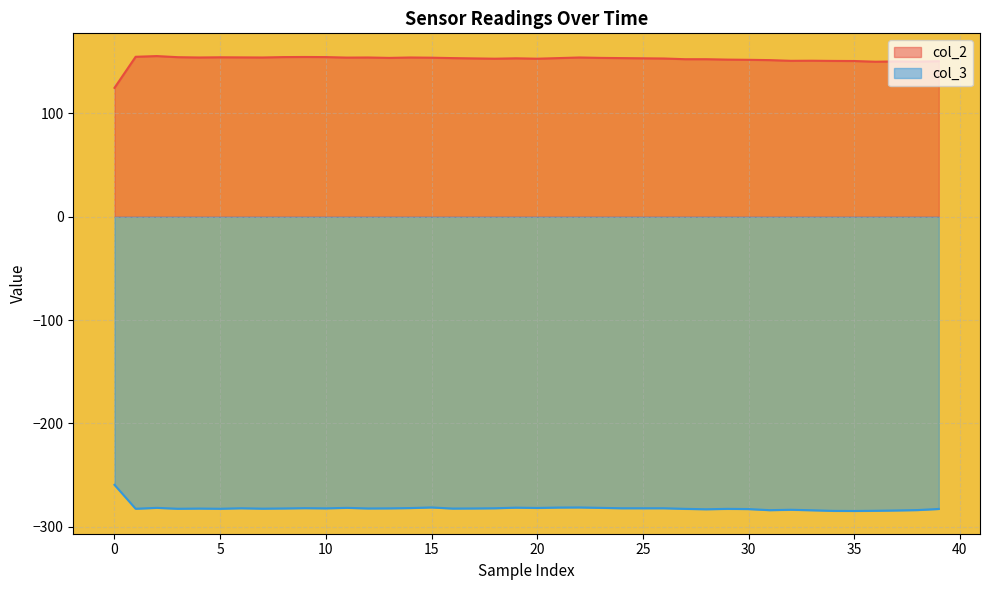

Rank the series by their average value, from lowest to highest.

col_3, col_2